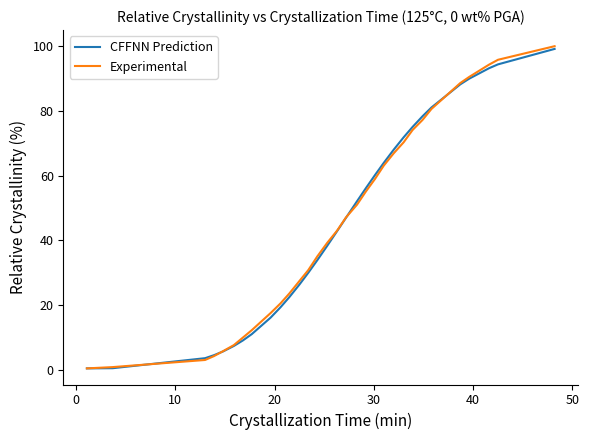

Which series has the largest range (max minus min)?

Experimental